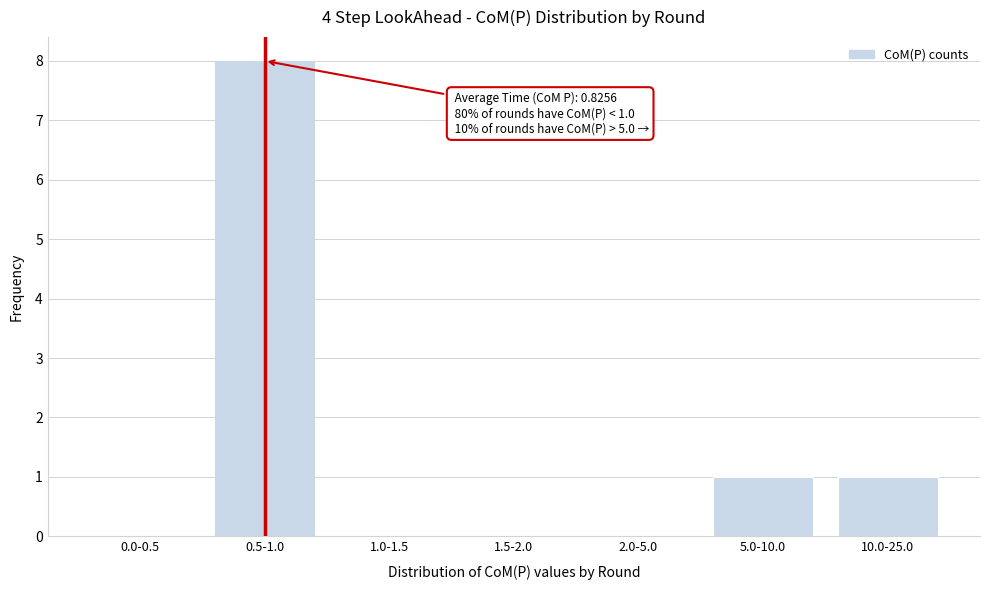

Reading left to right, transcribe all the data shown in this chart.

0.0-0.5=0	0.5-1.0=8	1.0-1.5=0	1.5-2.0=0	2.0-5.0=0	5.0-10.0=1	10.0-25.0=1